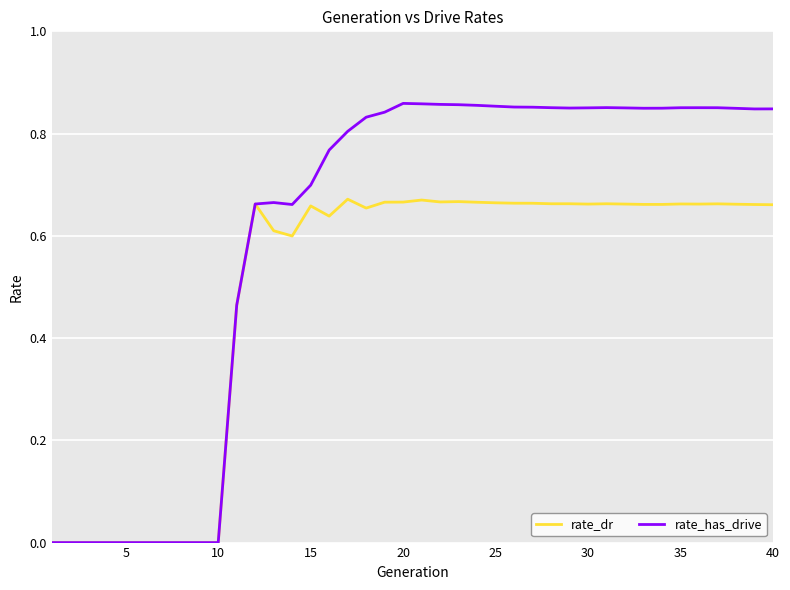

List the series in order of their peak value, highest first.

rate_has_drive, rate_dr